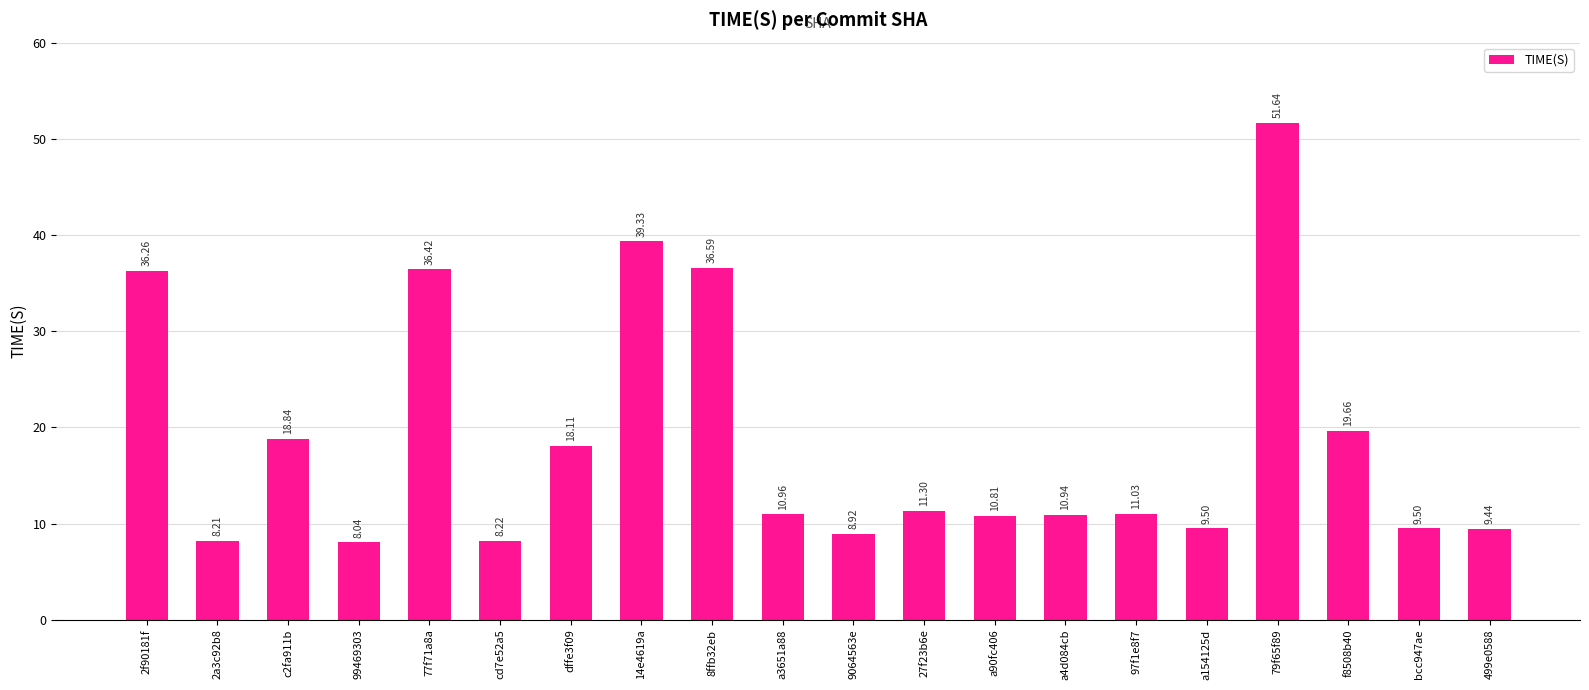

The chart shows a value of 19.6 at a4d084cb. True or false?

False